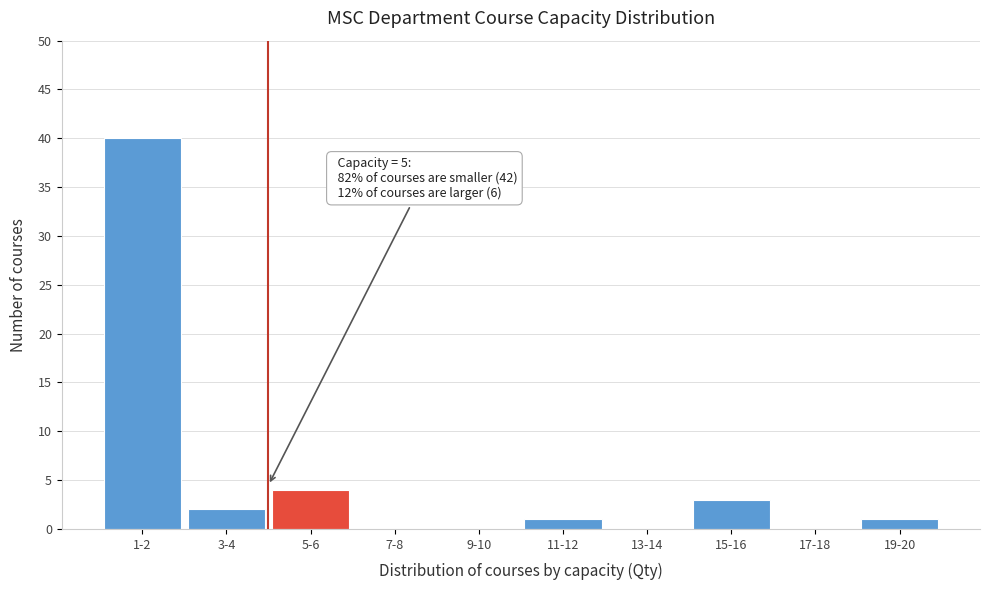

Reading left to right, transcribe all the data shown in this chart.

1-2=40	3-4=2	5-6=4	7-8=0	9-10=0	11-12=1	13-14=0	15-16=3	17-18=0	19-20=1